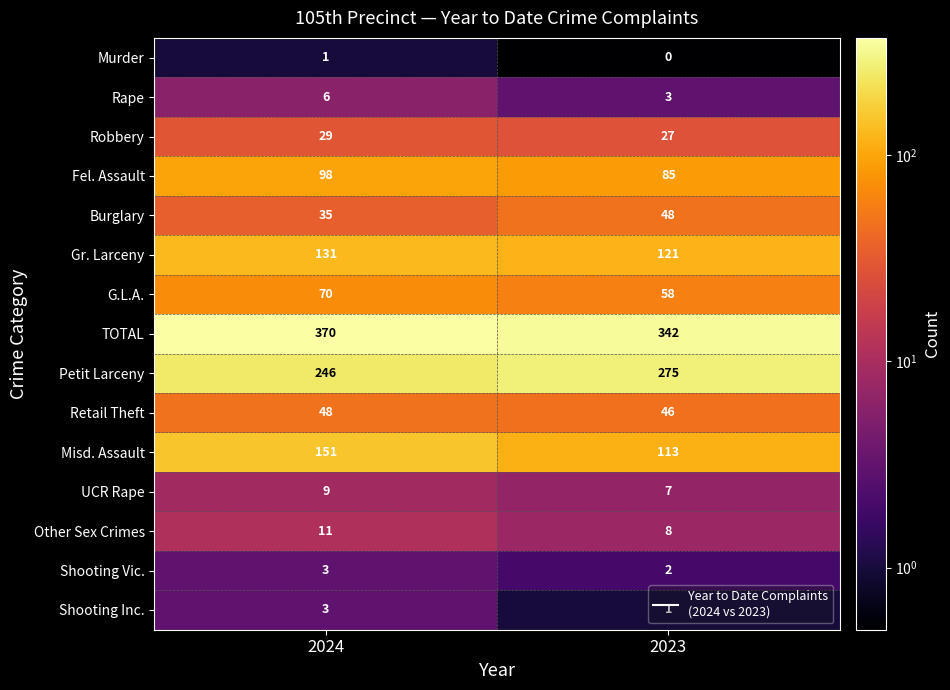

What value does the G.L.A. series have at 2024, to the nearest 10?

70